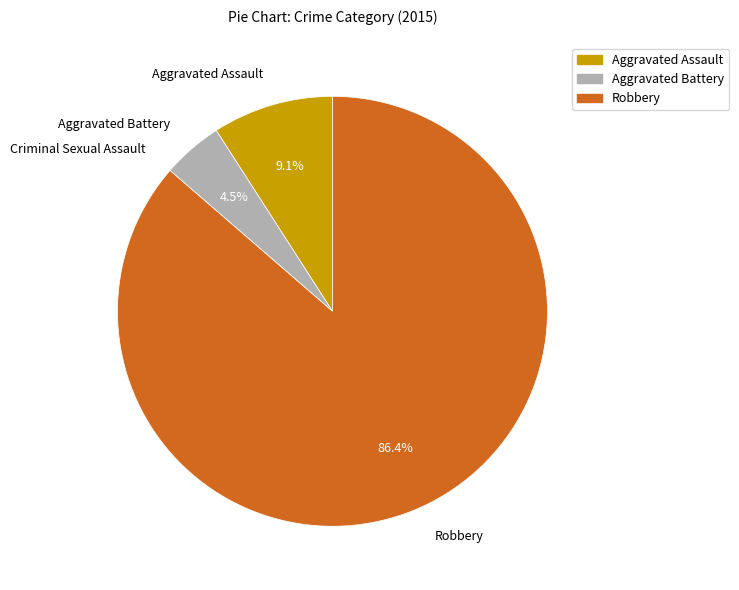

Is it true that Robbery is 80% of the pie?

False